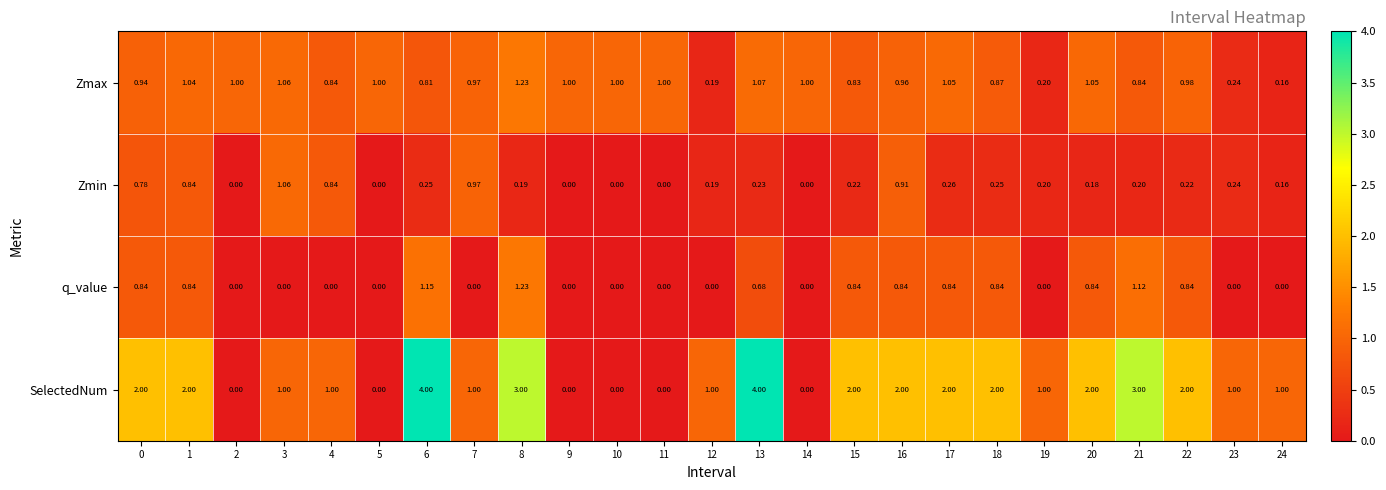

Rank the series at 13 from lowest to highest value.

Zmin, q_value, Zmax, SelectedNum